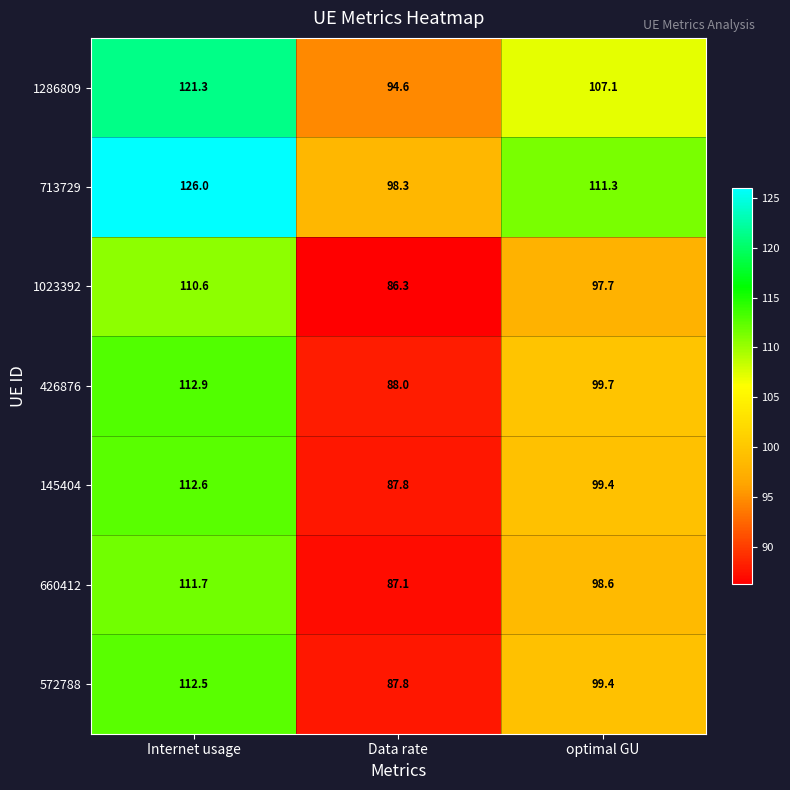

Reading left to right, transcribe all the data shown in this chart.

1286809: Internet usage=121.3	Data rate=94.6	optimal GU=107.1
713729: Internet usage=126.0	Data rate=98.3	optimal GU=111.3
1023392: Internet usage=110.6	Data rate=86.3	optimal GU=97.7
426876: Internet usage=112.9	Data rate=88.0	optimal GU=99.7
145404: Internet usage=112.6	Data rate=87.8	optimal GU=99.4
660412: Internet usage=111.7	Data rate=87.1	optimal GU=98.6
572788: Internet usage=112.5	Data rate=87.8	optimal GU=99.4